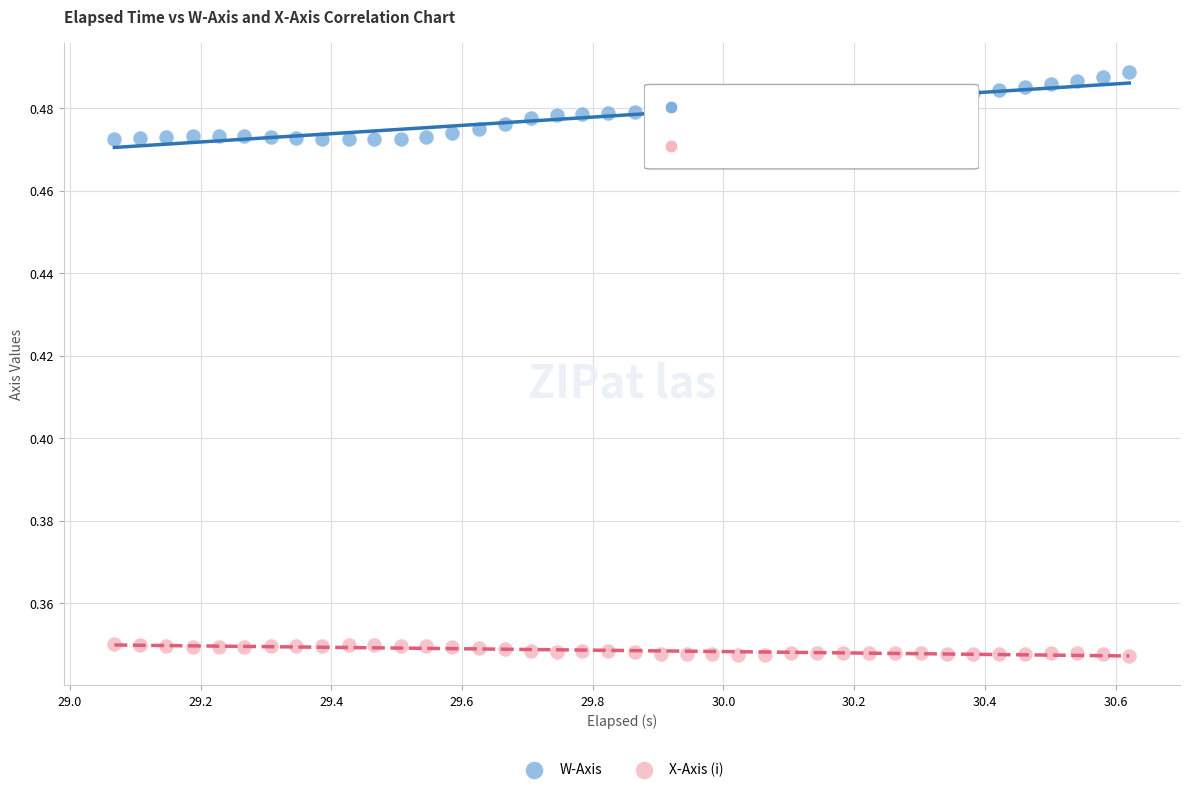

Which series has the widest spread of Y values?

W-Axis